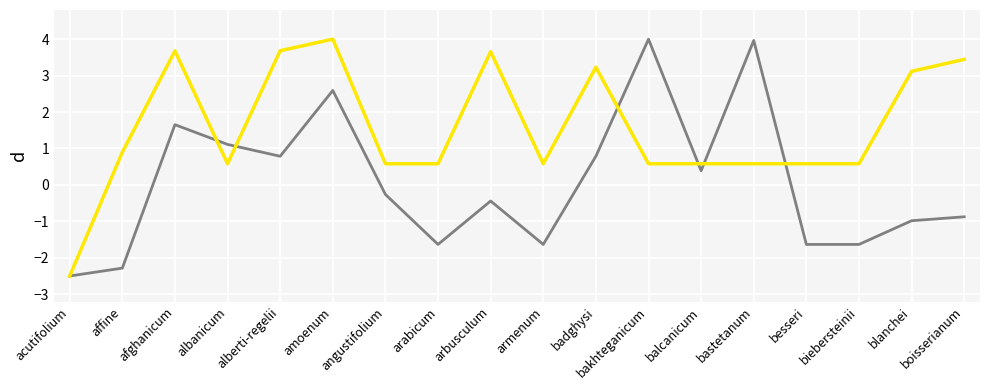

What is the difference between the highest and lowest values at albanicum?

0.5